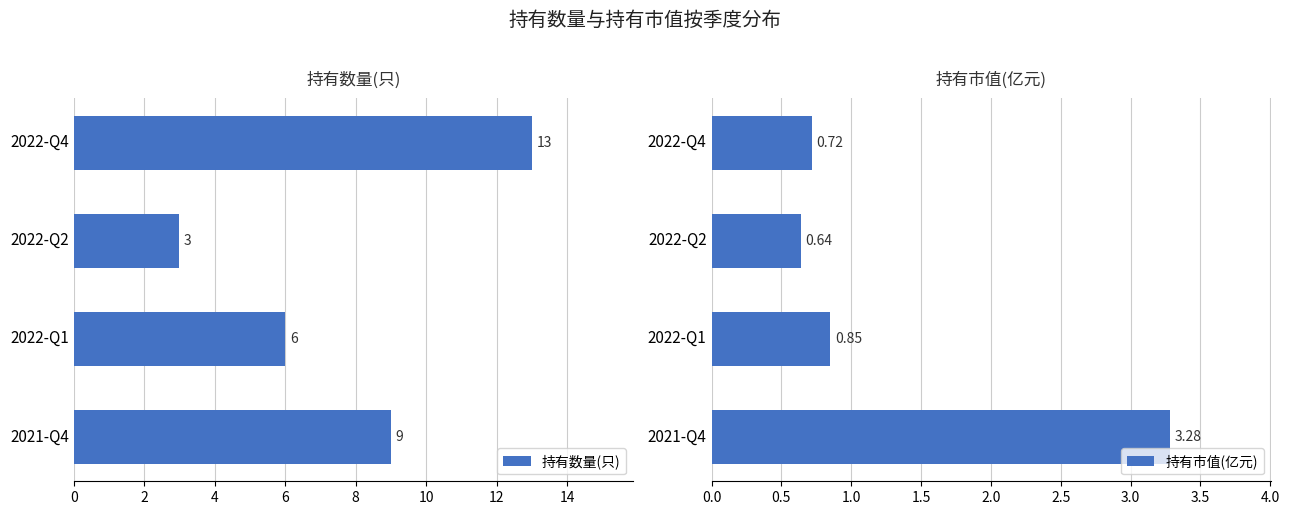

Count the 持有数量(只) values in the range 6 to 13.

3